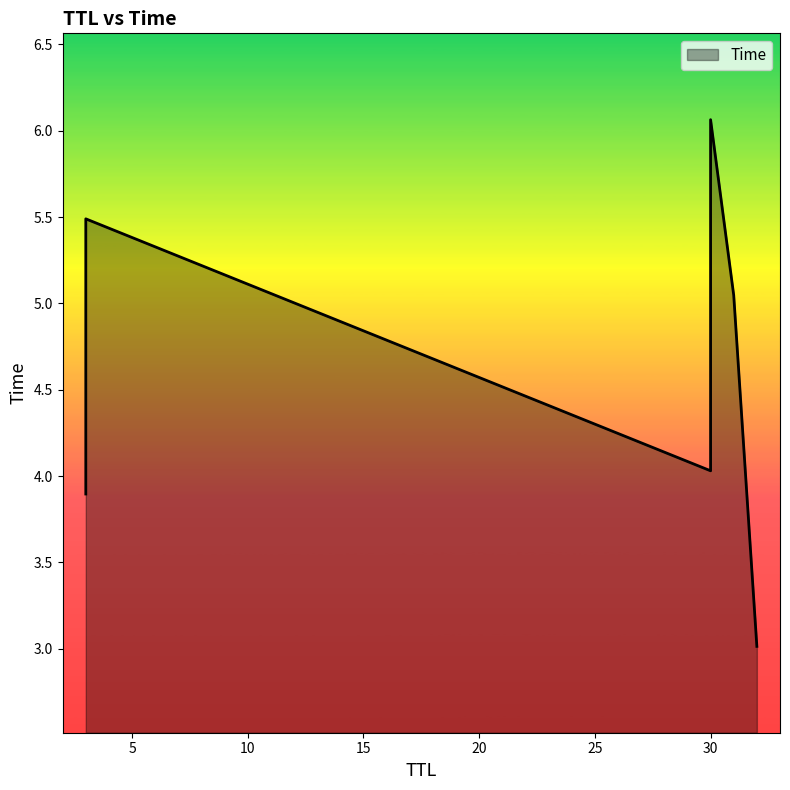

What is the change in value from 3 to 30?

+0.1